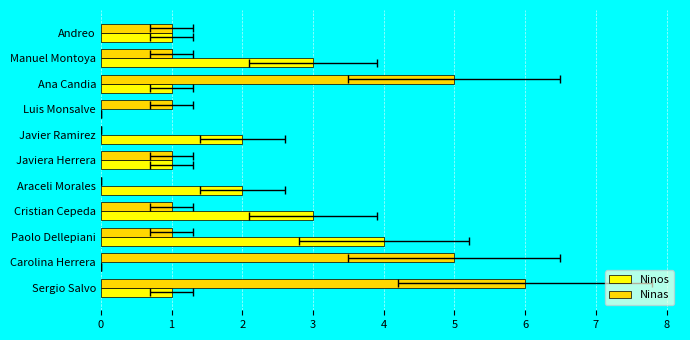

What is the approximate value of Ninos at 6?

2